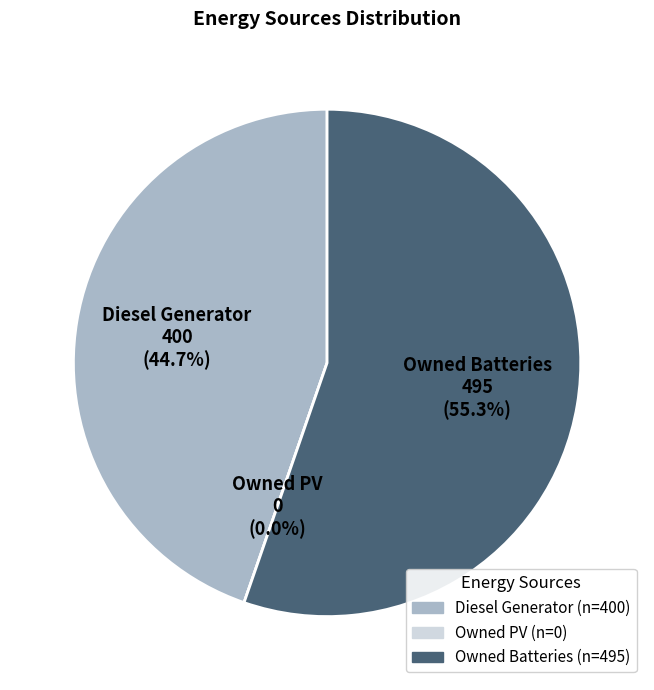

True or false: Diesel Generator accounts for 31% of the total.

False